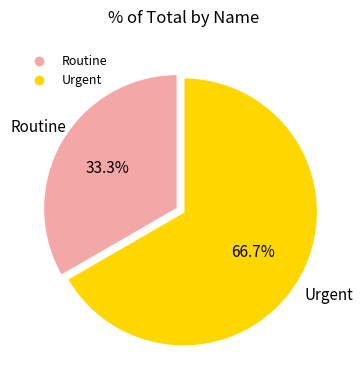

Between Routine and Urgent, which is larger?

Urgent